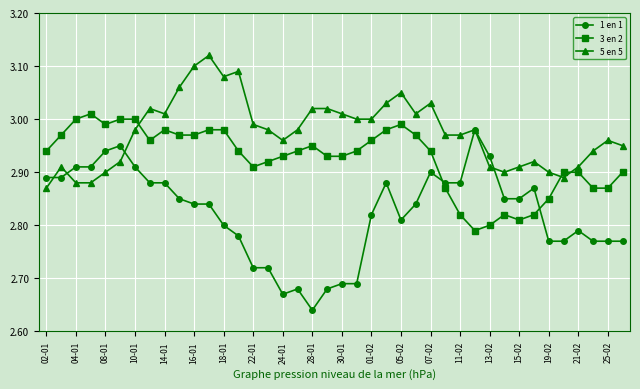

Rank the series by their maximum value, from highest to lowest.

5 en 5, 3 en 2, 1 en 1